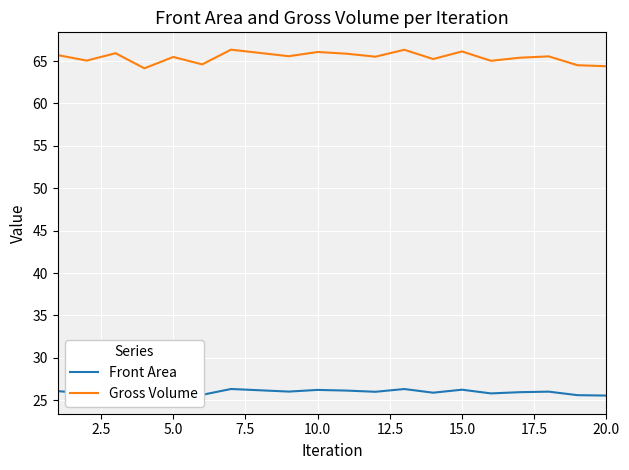

What is the difference between the maximum and minimum values in the Front Area series?

0.9